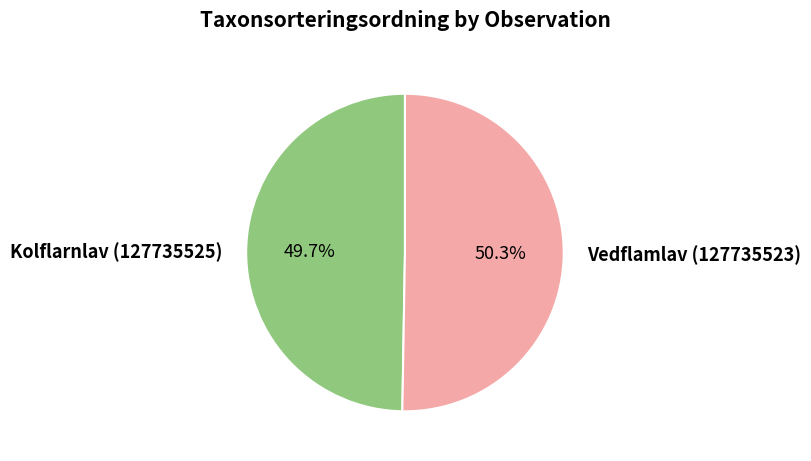

Is there any slice that represents more than half of the pie?

Yes